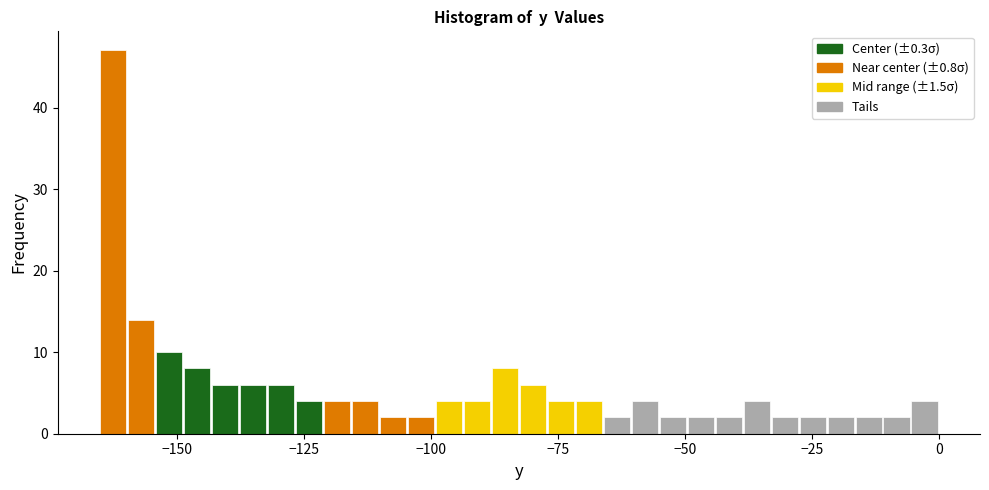

Read against the x-axis, roughly where is the centre of the tallest bar?

-165